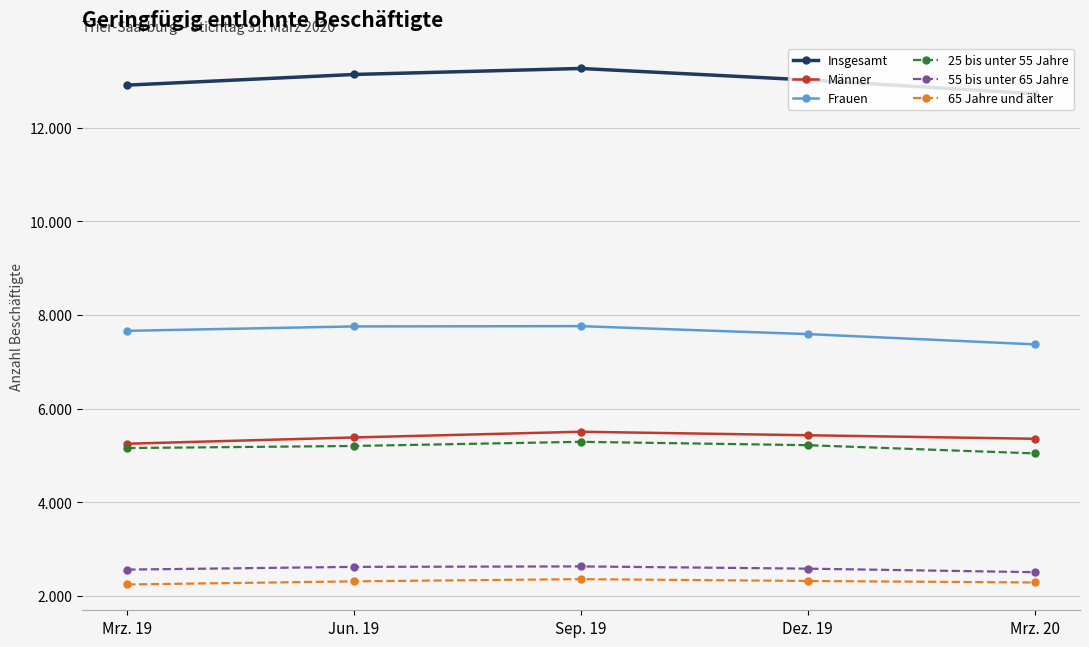

What is the total value across all series at Jun. 19?

36404